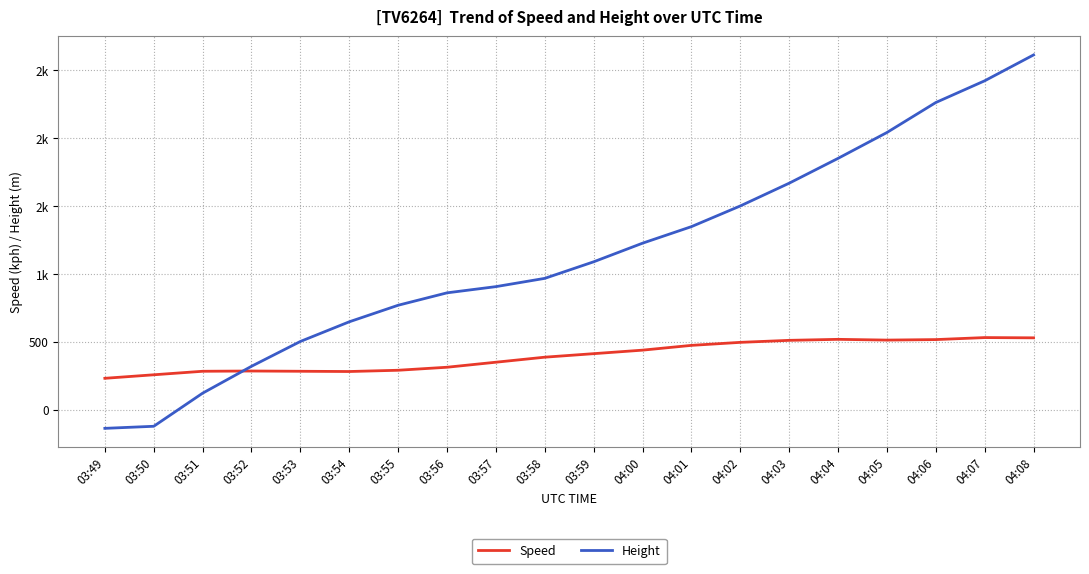

What are all the series names shown in the legend?

Speed, Height